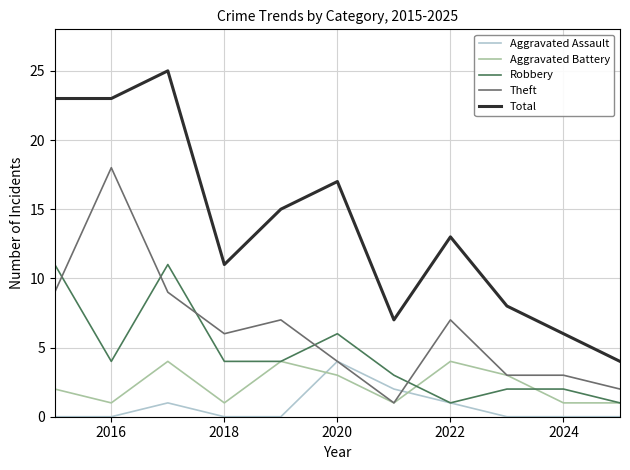

Which series has the widest spread of values?

Total